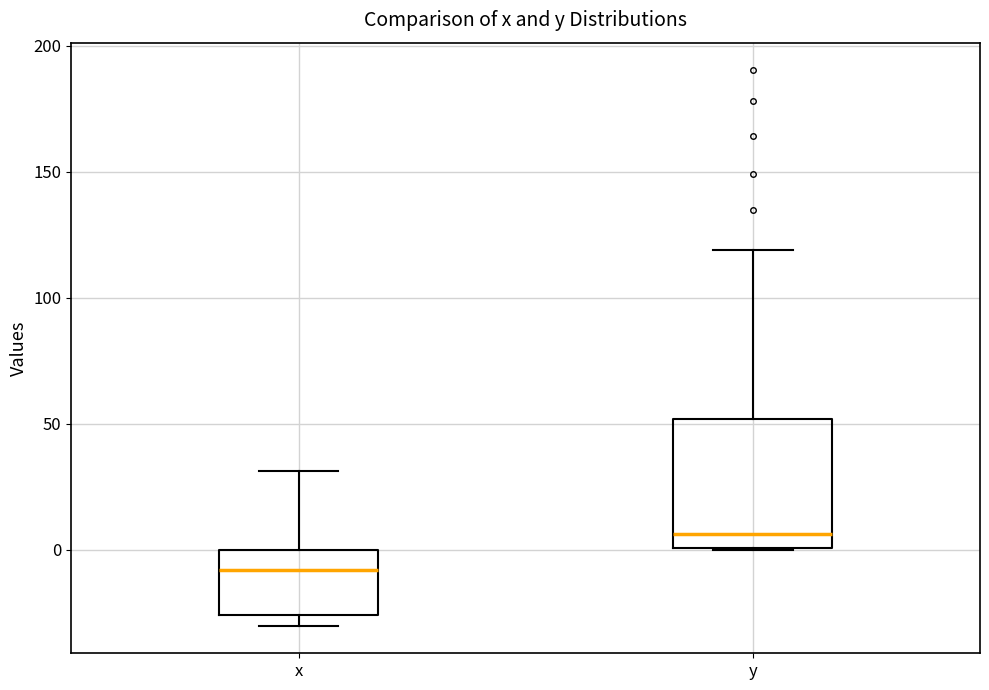

Which box has the lowest median line?

x